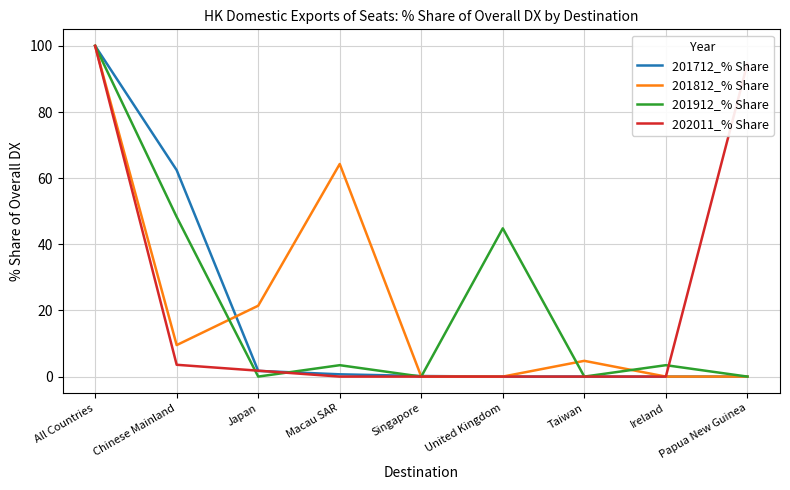

The 201712_% Share series shows 54.9 at Papua New Guinea. True or false?

False